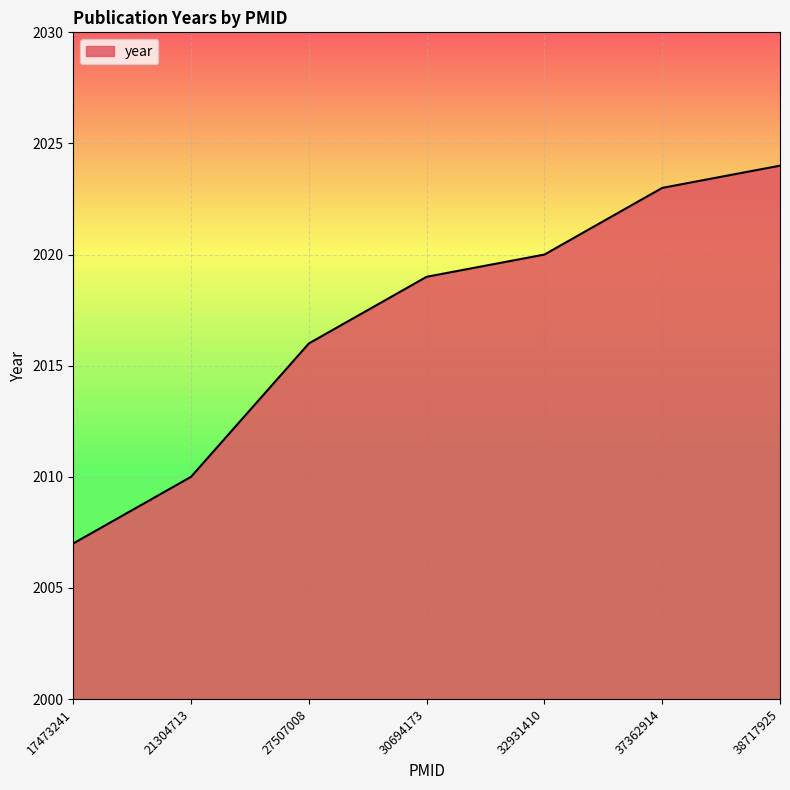

List the labels in order of value, smallest first.

17473241, 21304713, 27507008, 30694173, 32931410, 37362914, 38717925